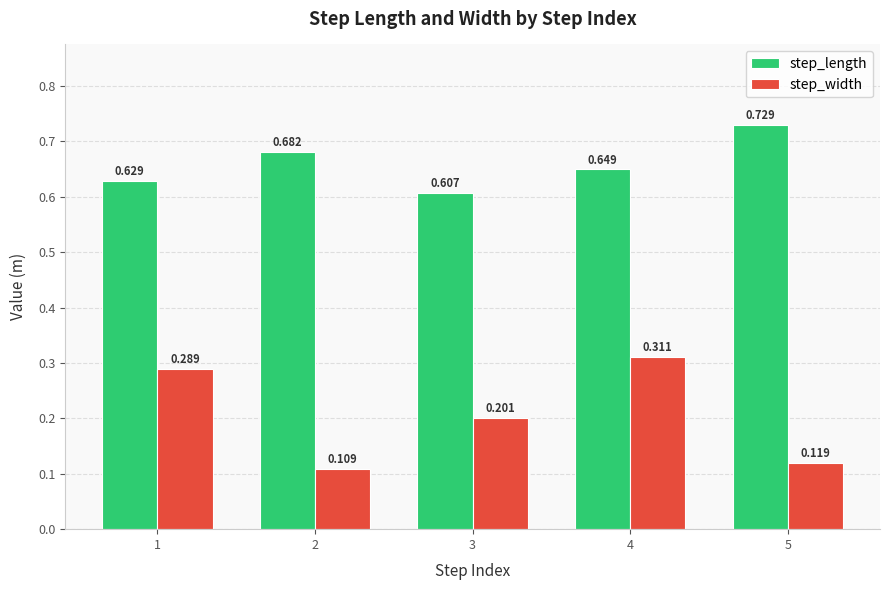

Rank the series at 4 from highest to lowest value.

step_length, step_width